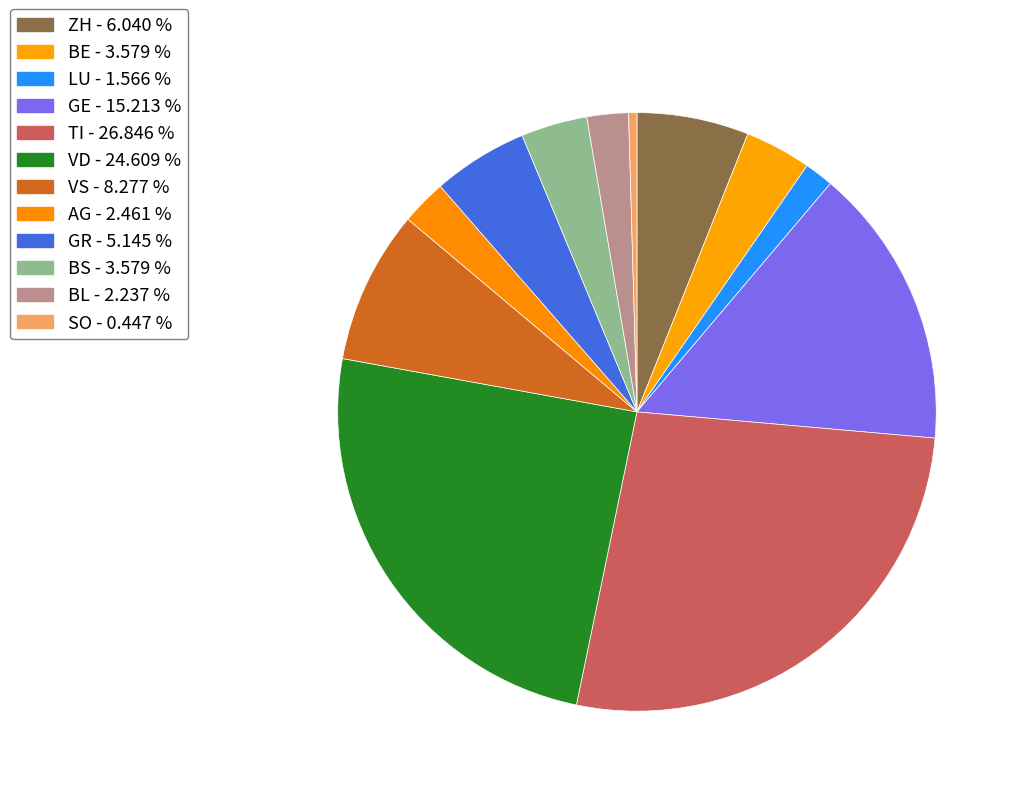

Count the number of slices in the pie.

12